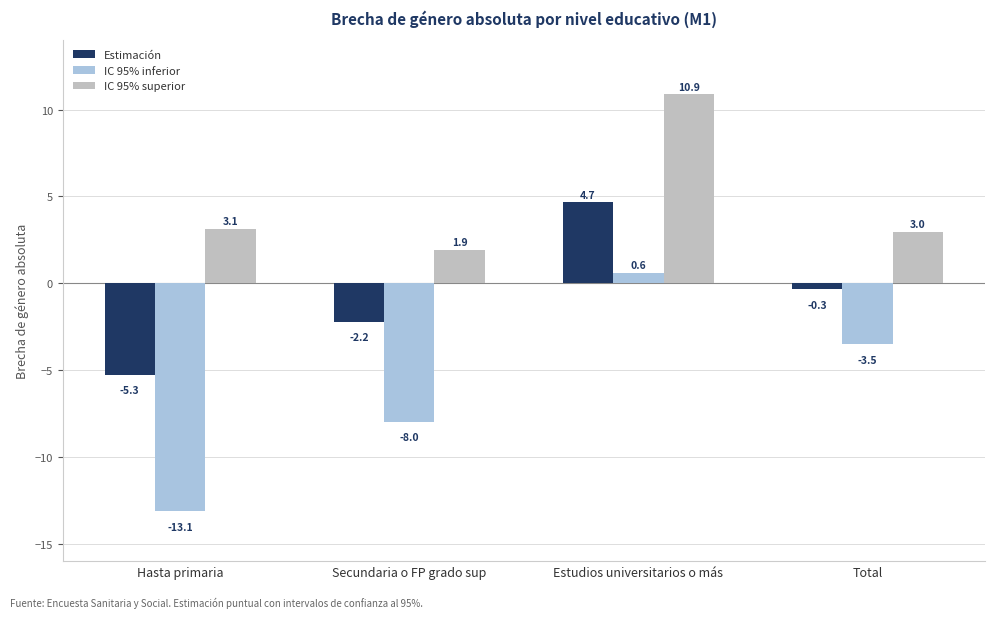

What is the difference between the maximum and second lowest values in the Estimación series?

6.9